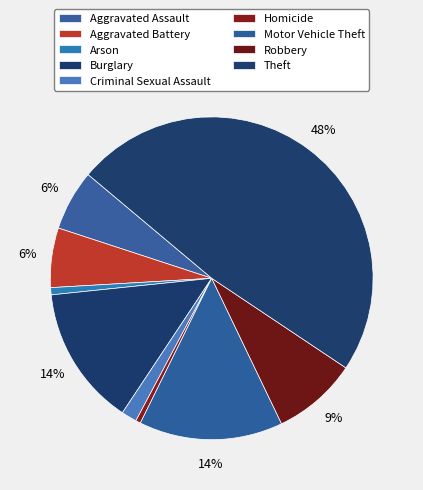

To the nearest percent, what is the difference between the largest and smallest slice percentages?

48%